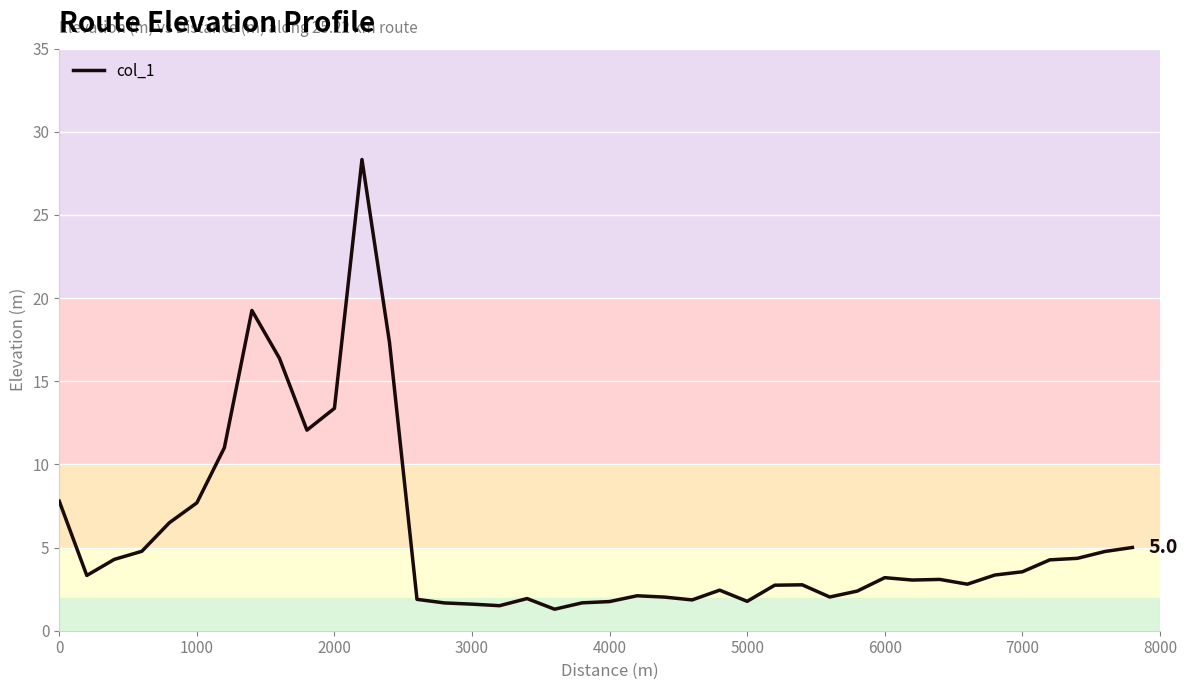

What is the difference between the maximum and minimum values?

27.0